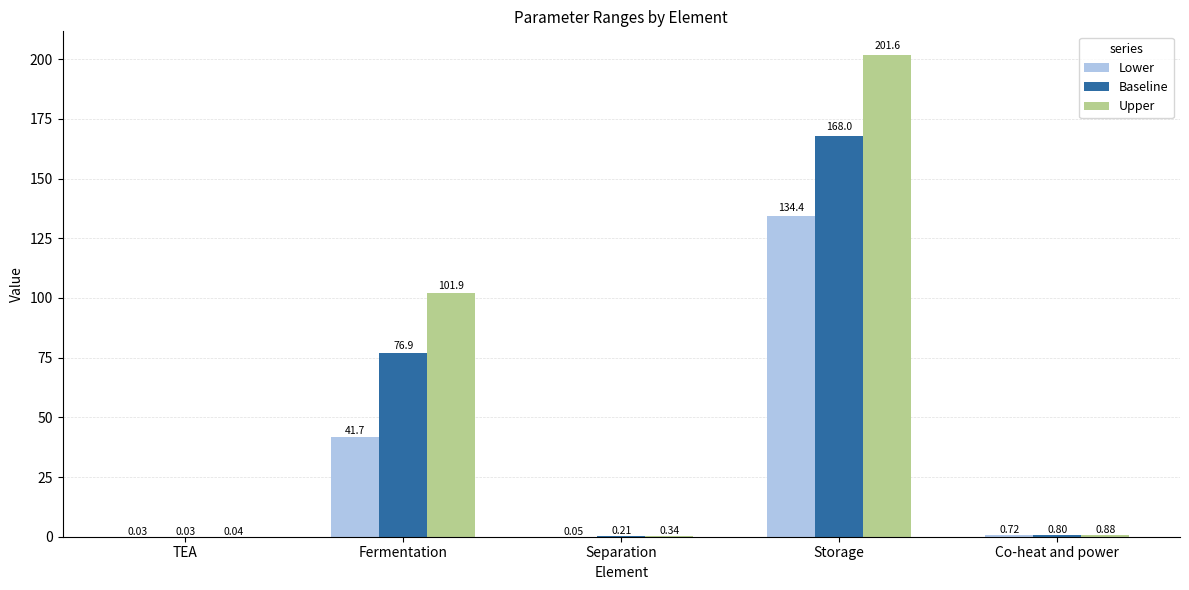

Between TEA and Storage, which series saw the biggest shift?

Upper